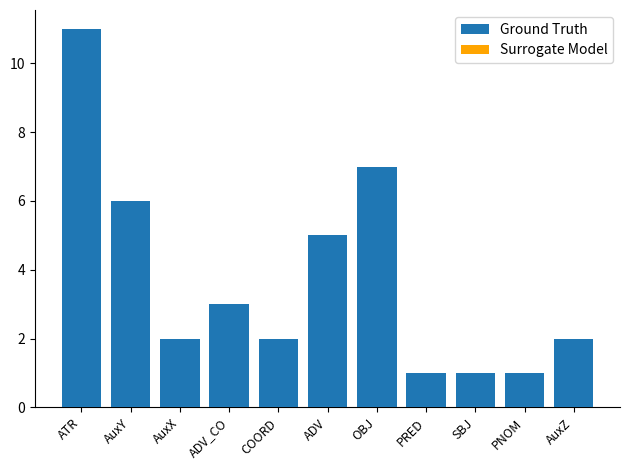

Rank the series by their maximum value, from highest to lowest.

Ground Truth, Surrogate Model